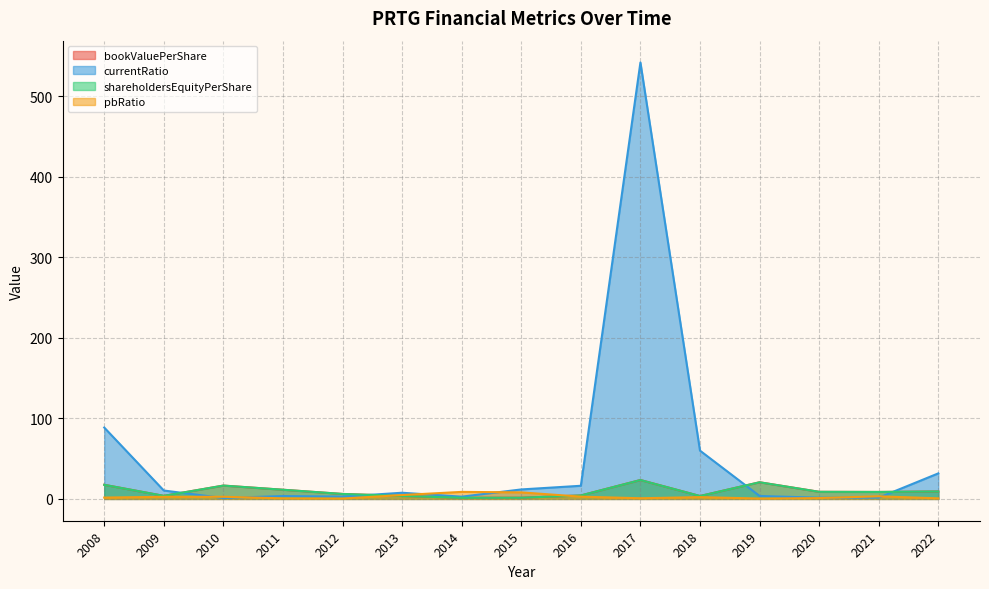

What is the lowest value of the currentRatio series?

1.1